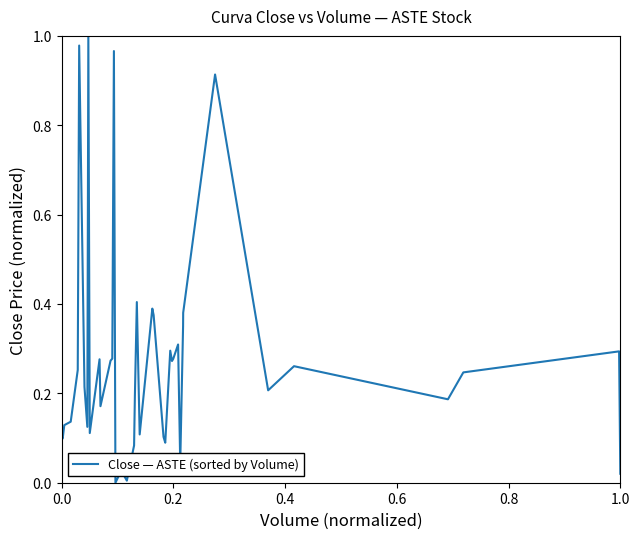

Is this an area chart (filled region under the line)?

No